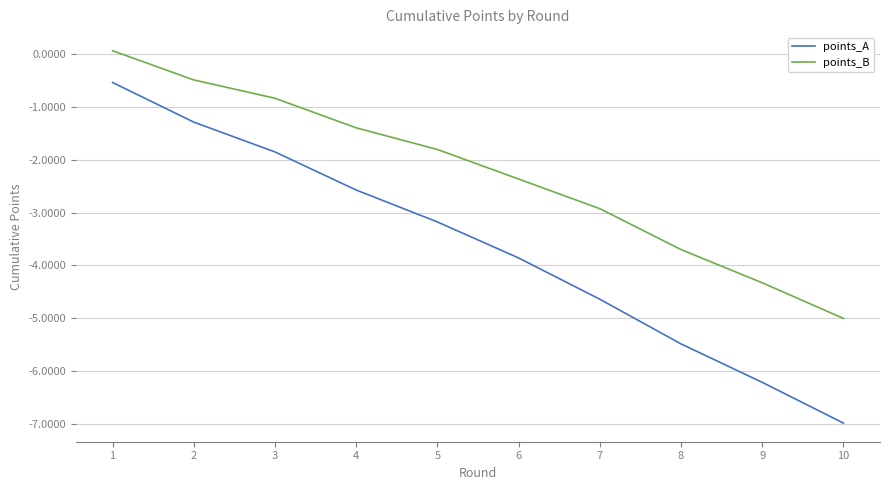

What is the difference between the maximum and minimum values in the points_B series?

5.1